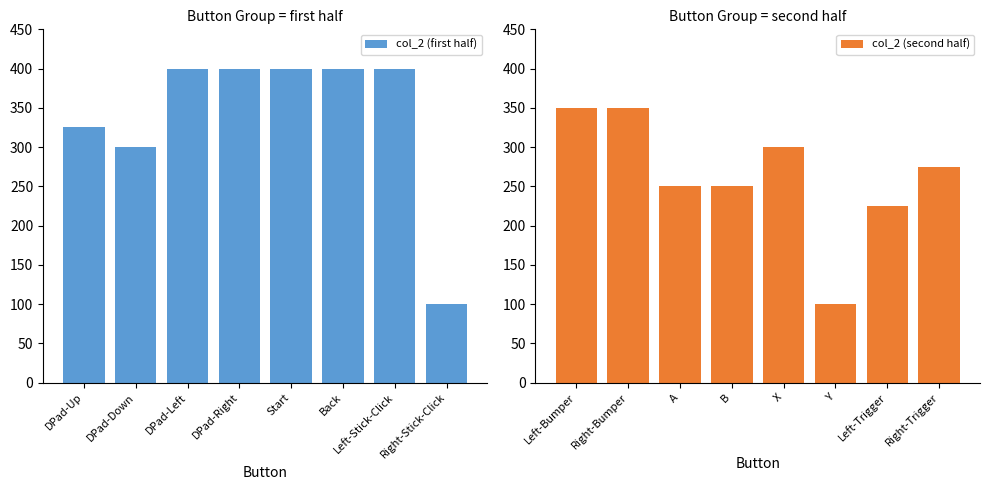

Read the col_2 (first half) value at DPad-Right.

400